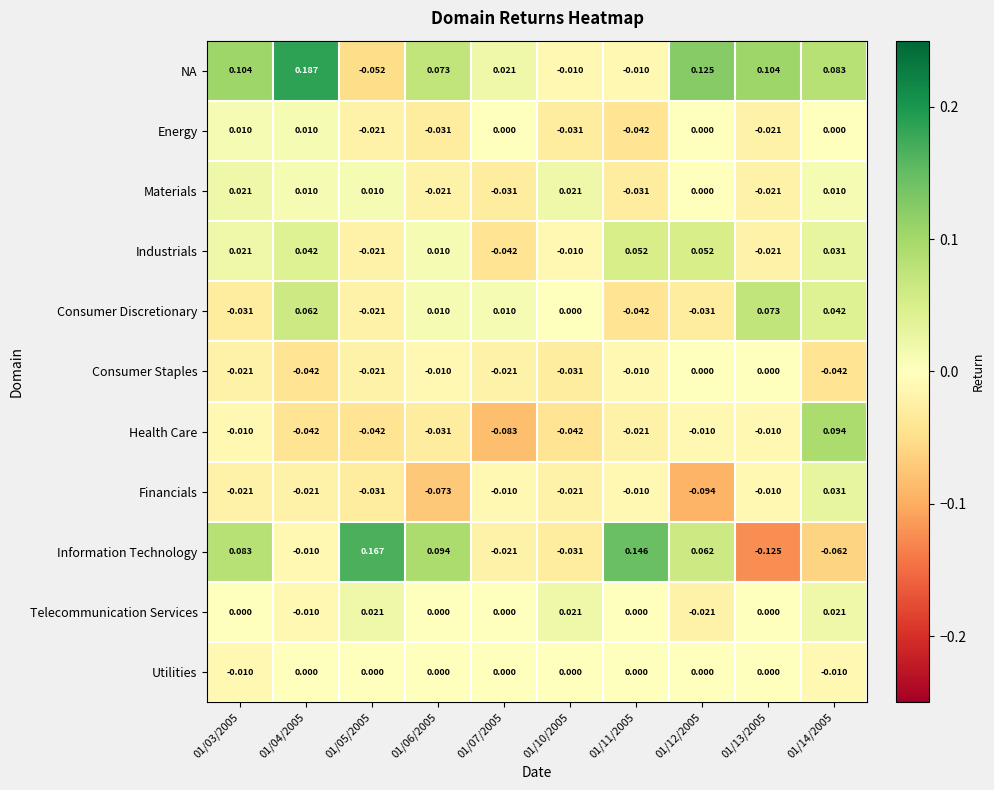

Which series has the largest range (max minus min)?

Information Technology